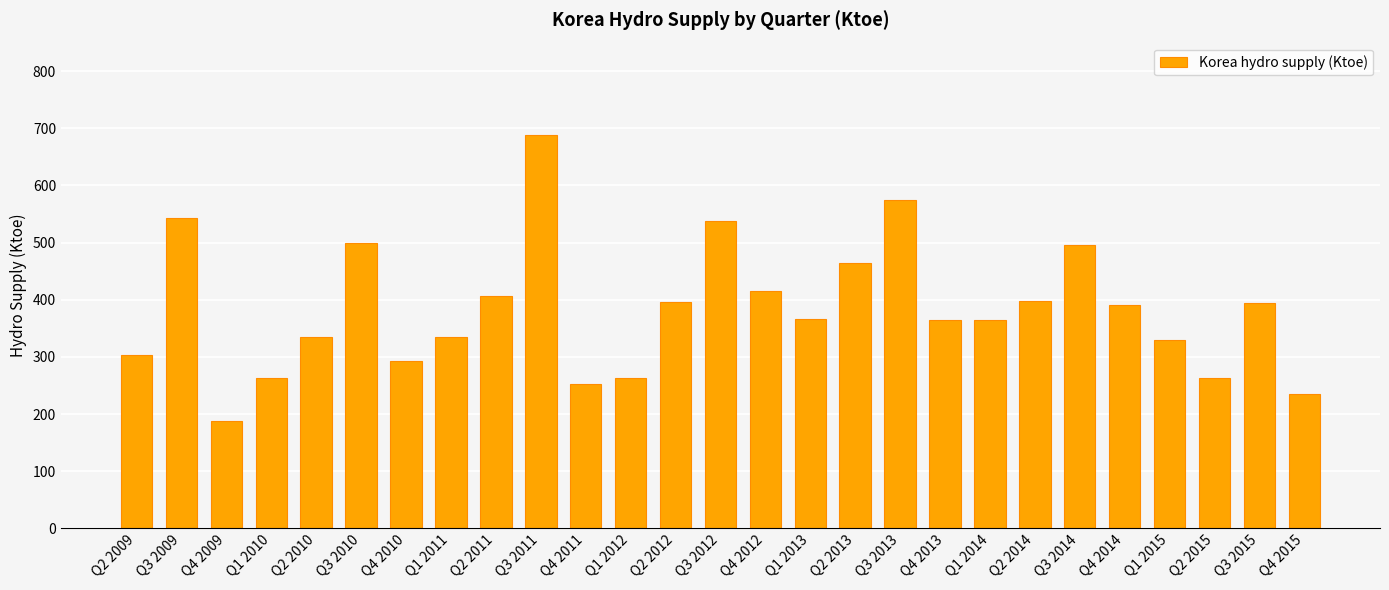

What is the change in value from Q1 2011 to Q2 2012?

+62